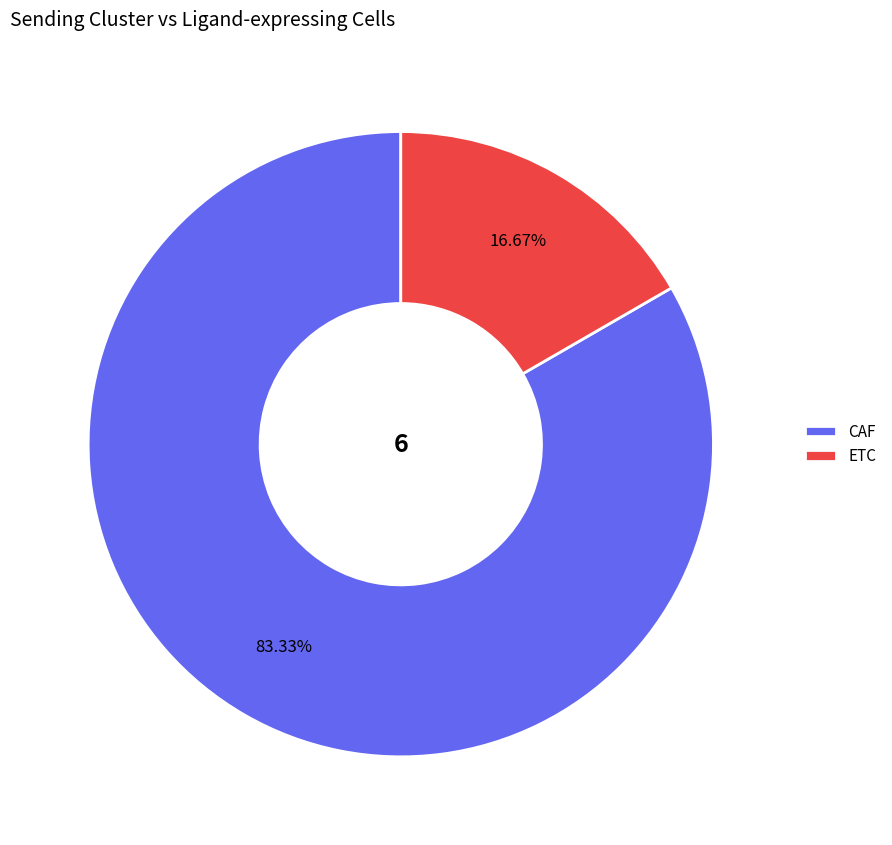

What percentage is the CAF slice, to the nearest percent?

83%